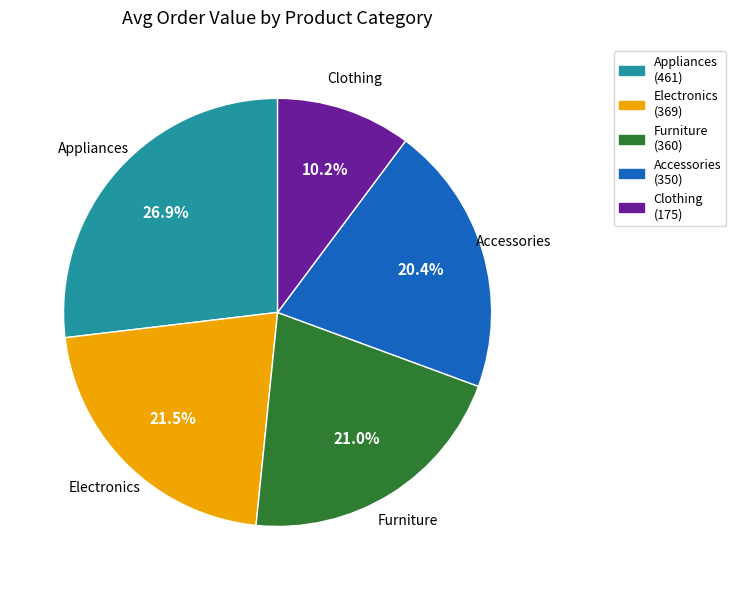

To the nearest percent, what percentage of the pie is Clothing?

10%